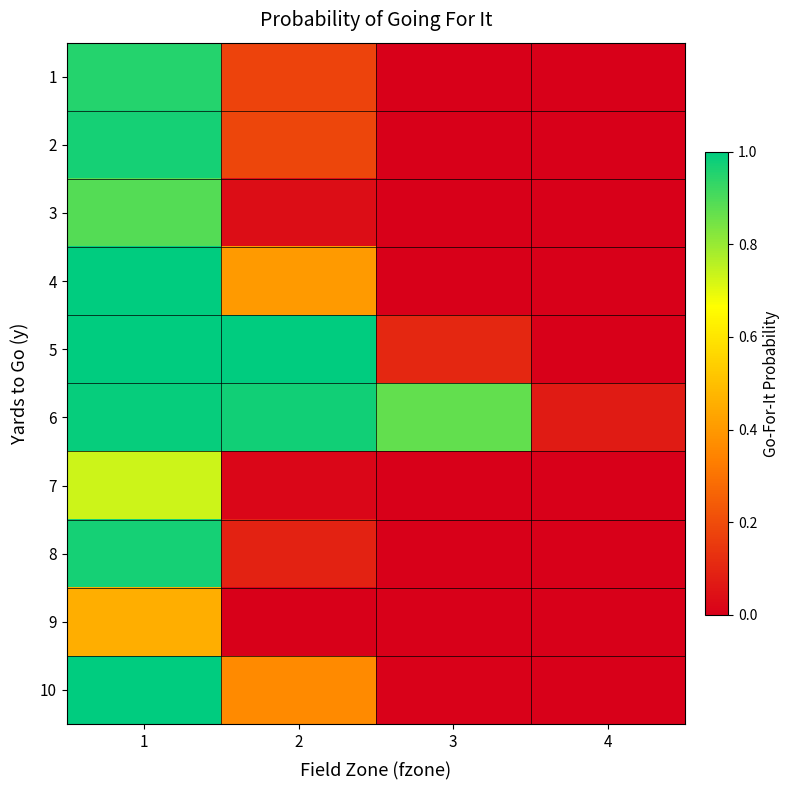

Which has a higher value, 1 or 2?

1